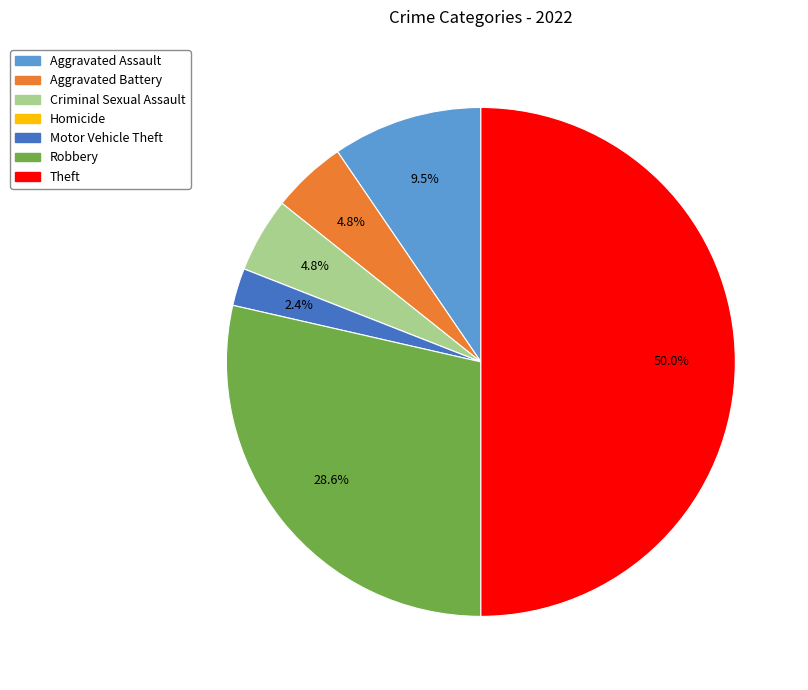

What percentage is NOT represented by Robbery?

71.4%